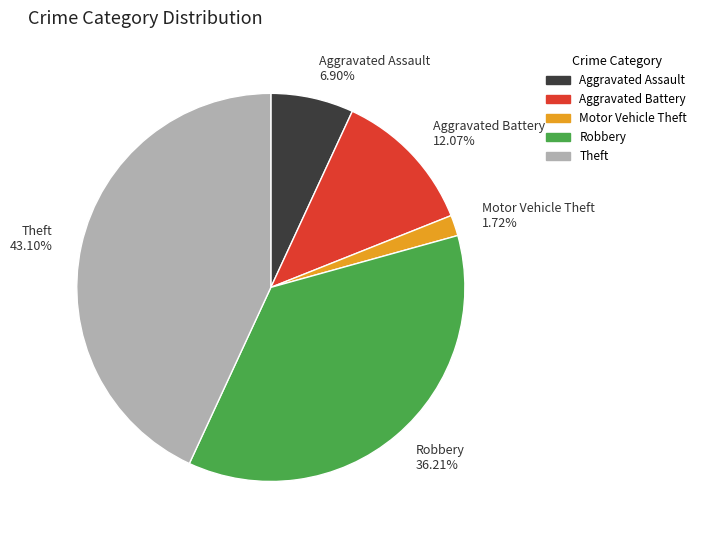

What percentage is the Motor Vehicle Theft slice, to the nearest percent?

2%